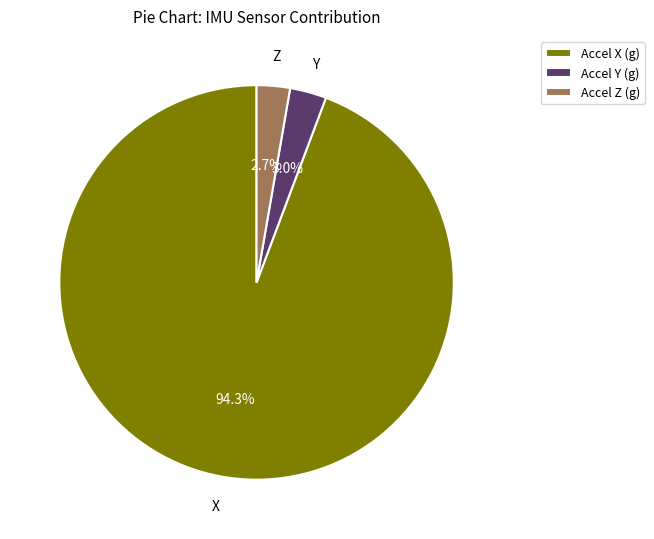

To the nearest percent, what is the difference between the largest and smallest slice percentages?

92%